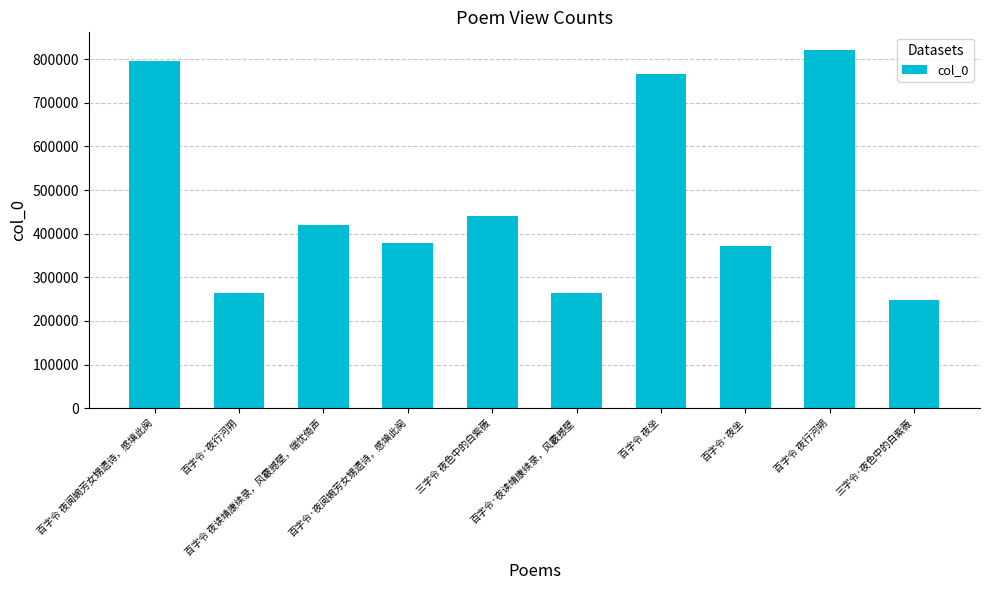

What is the minimum value shown in the chart?

247460